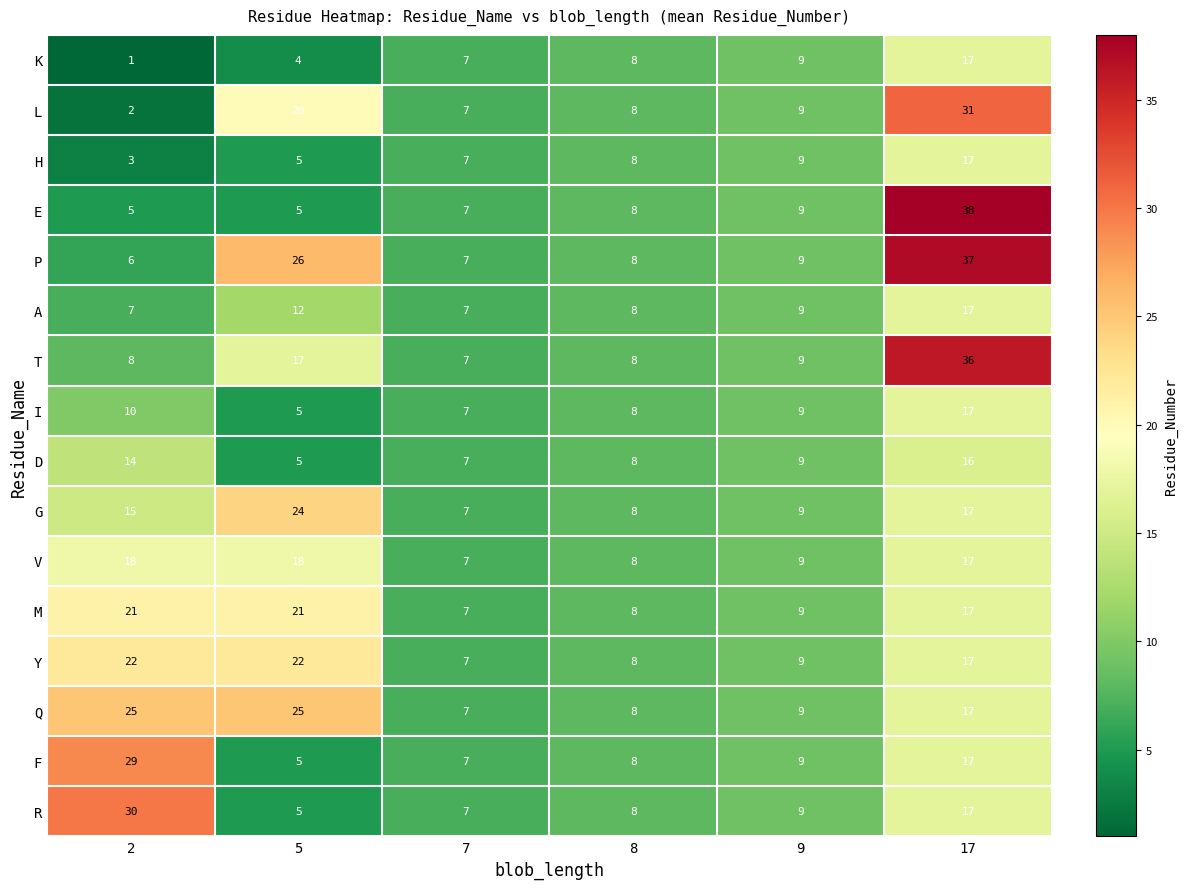

Is it true that G equals 9 at 7?

False